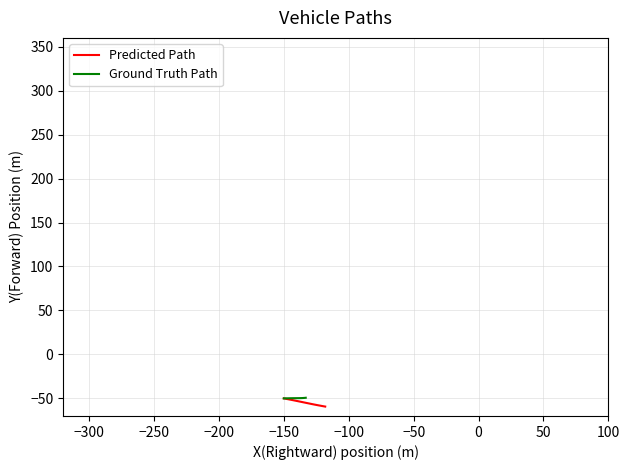

What is the highest value of the Predicted Path series?

-50.0